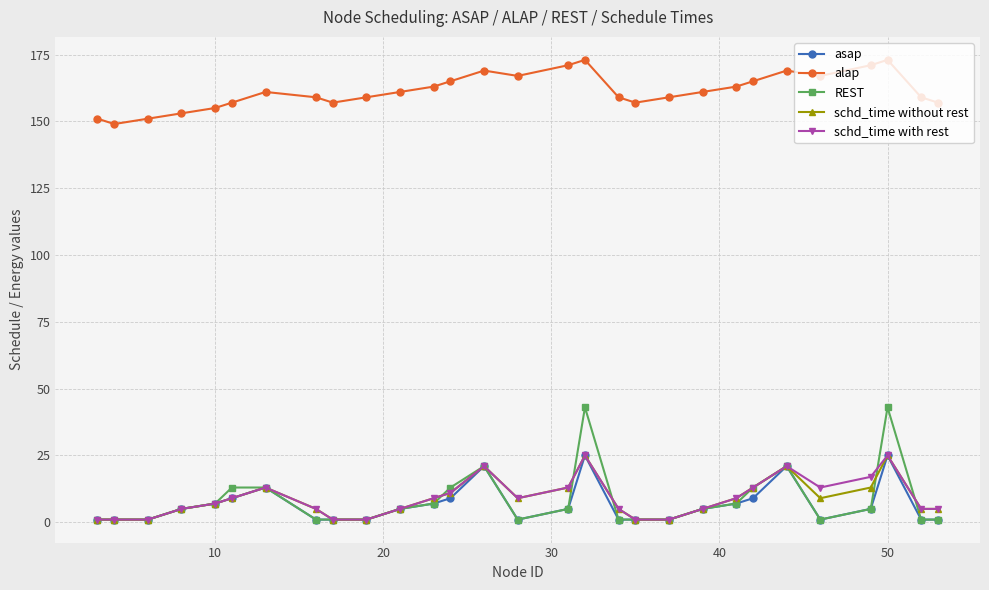

How many values in the asap series are below 5?

13